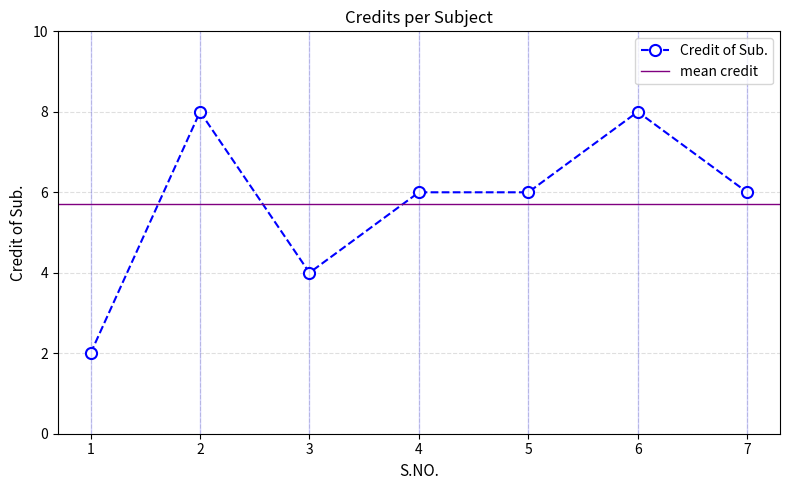

True or false: the data has more than 2 interior local peaks.

False